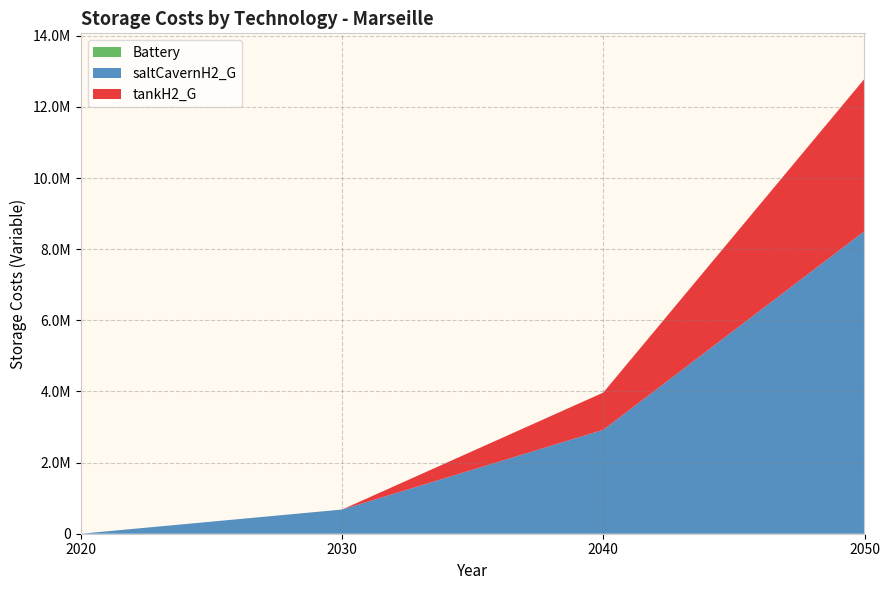

Reading left to right, extract all data points from this chart.

Battery: 0.0	0.0	0.0	0.0
saltCavernH2_G: 0.0	679880.1	2922102.1	8509279.1
tankH2_G: 0.0	0.0	1046848.6	4282791.9